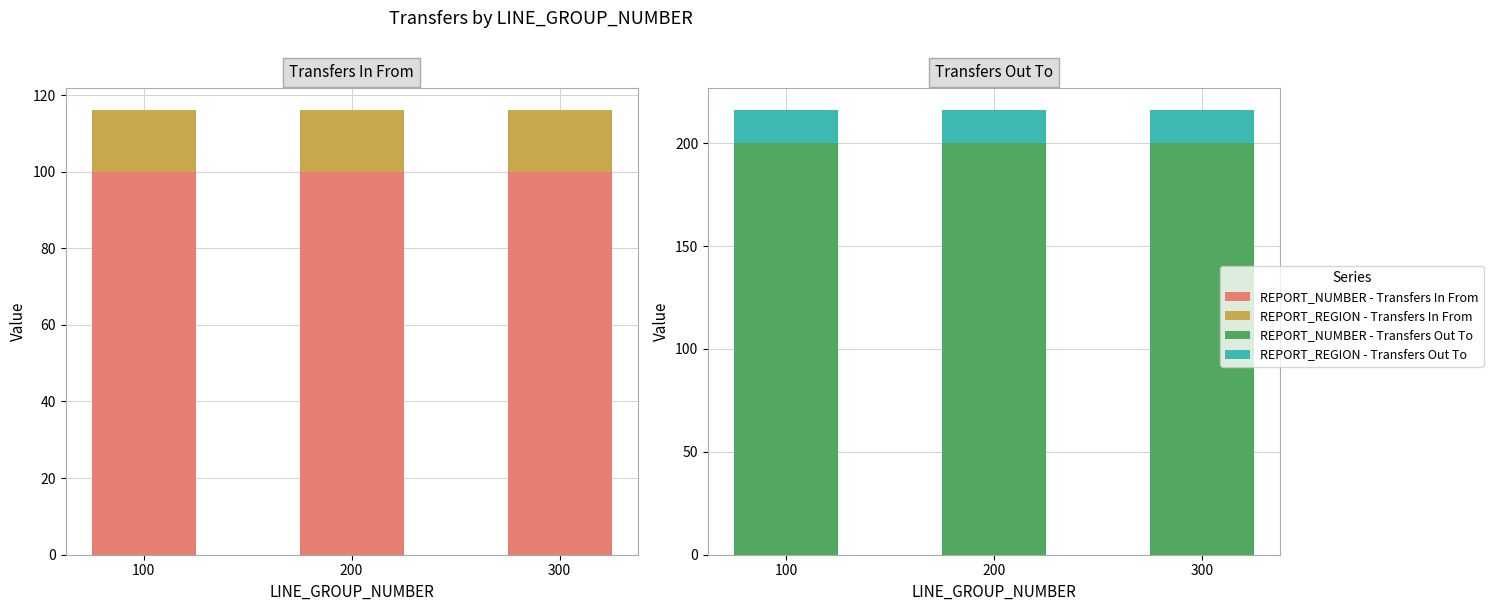

What is the total value across all series at 100?

332